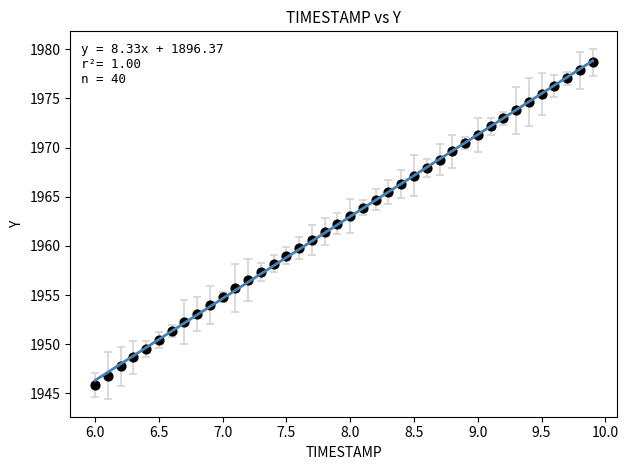

What is the range of Y values (max minus min)?

32.8